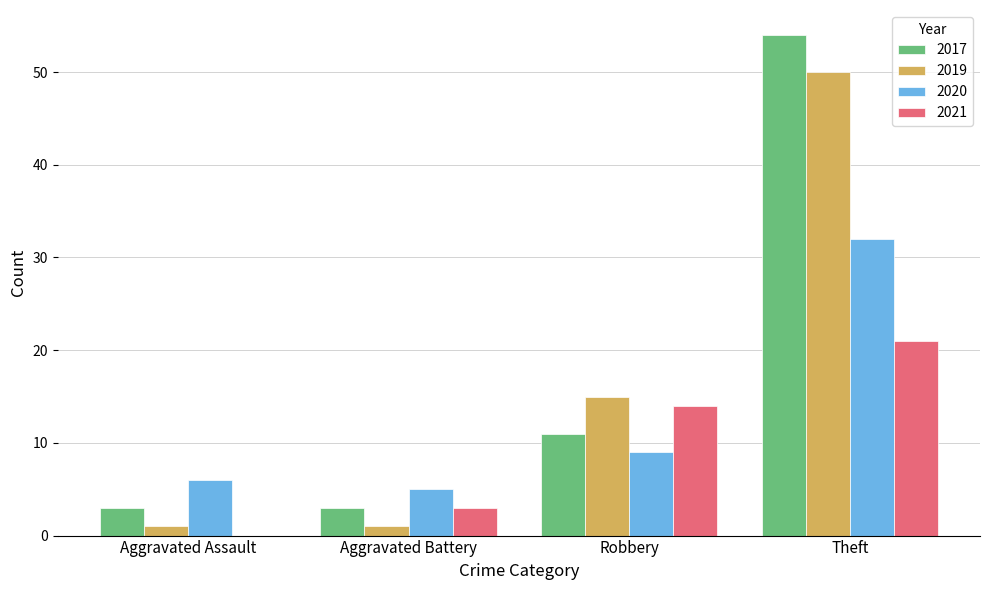

Reading left to right, what are all the values shown in this chart?

2017: Aggravated Assault=3	Aggravated Battery=3	Robbery=11	Theft=54
2019: Aggravated Assault=1	Aggravated Battery=1	Robbery=15	Theft=50
2020: Aggravated Assault=6	Aggravated Battery=5	Robbery=9	Theft=32
2021: Aggravated Assault=0	Aggravated Battery=3	Robbery=14	Theft=21